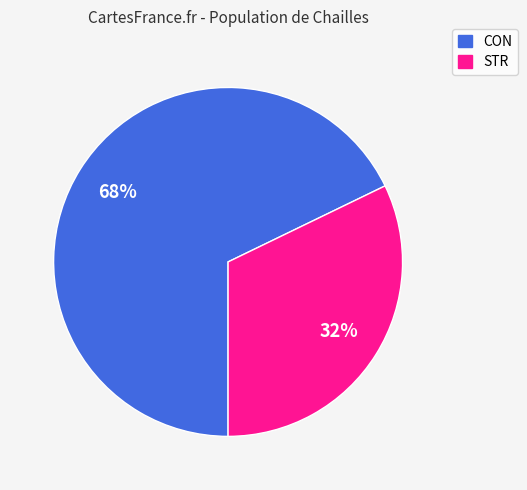

Which slice represents more than half of the pie?

CON